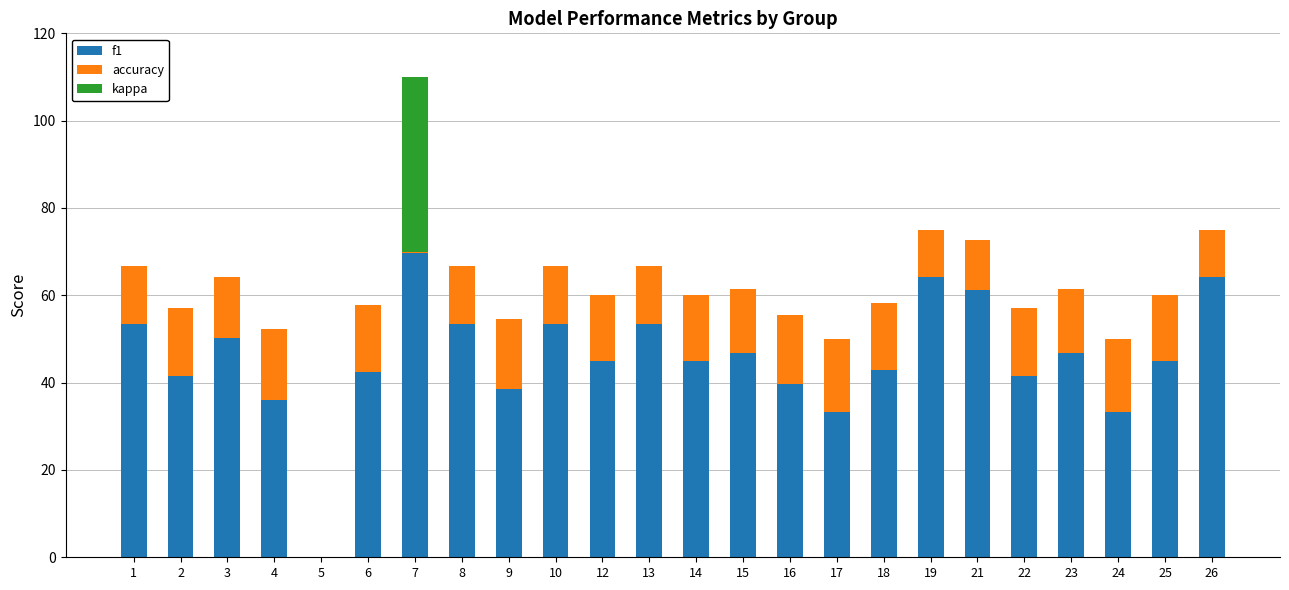

What are all the series names shown in the legend?

f1, accuracy, kappa